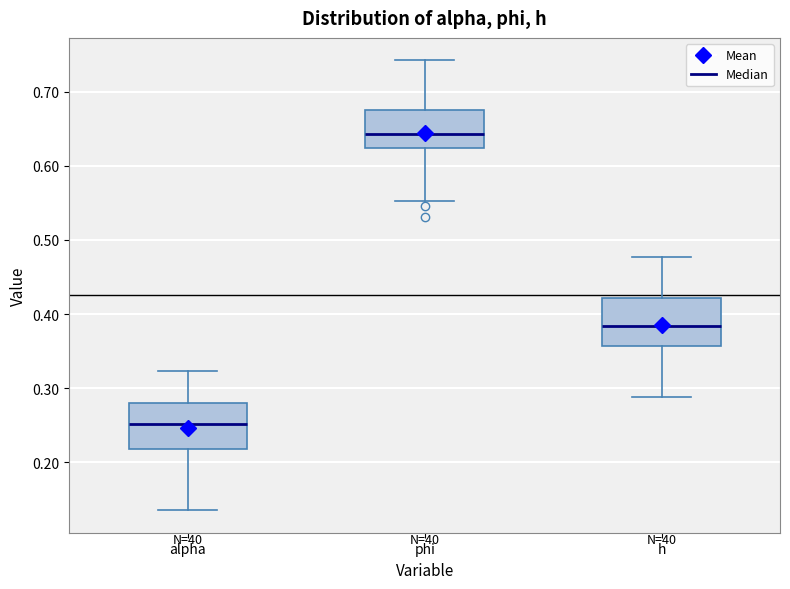

Where does the median line of the box for alpha sit on the y-axis? The values are not printed on the chart, so give them approximately, as read against the axis.

0.25